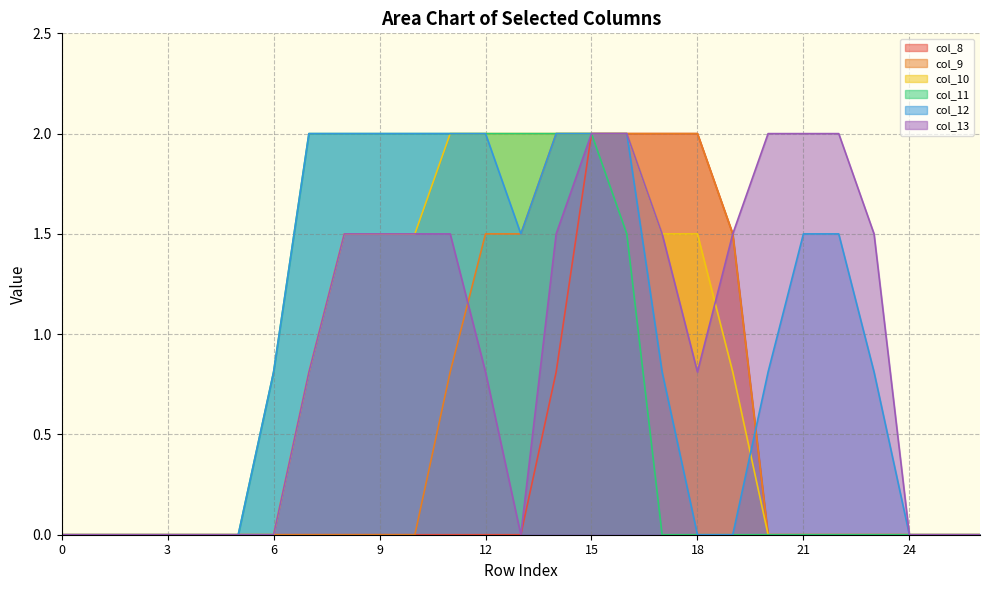

Where is col_13 nearest to the value 1?

7